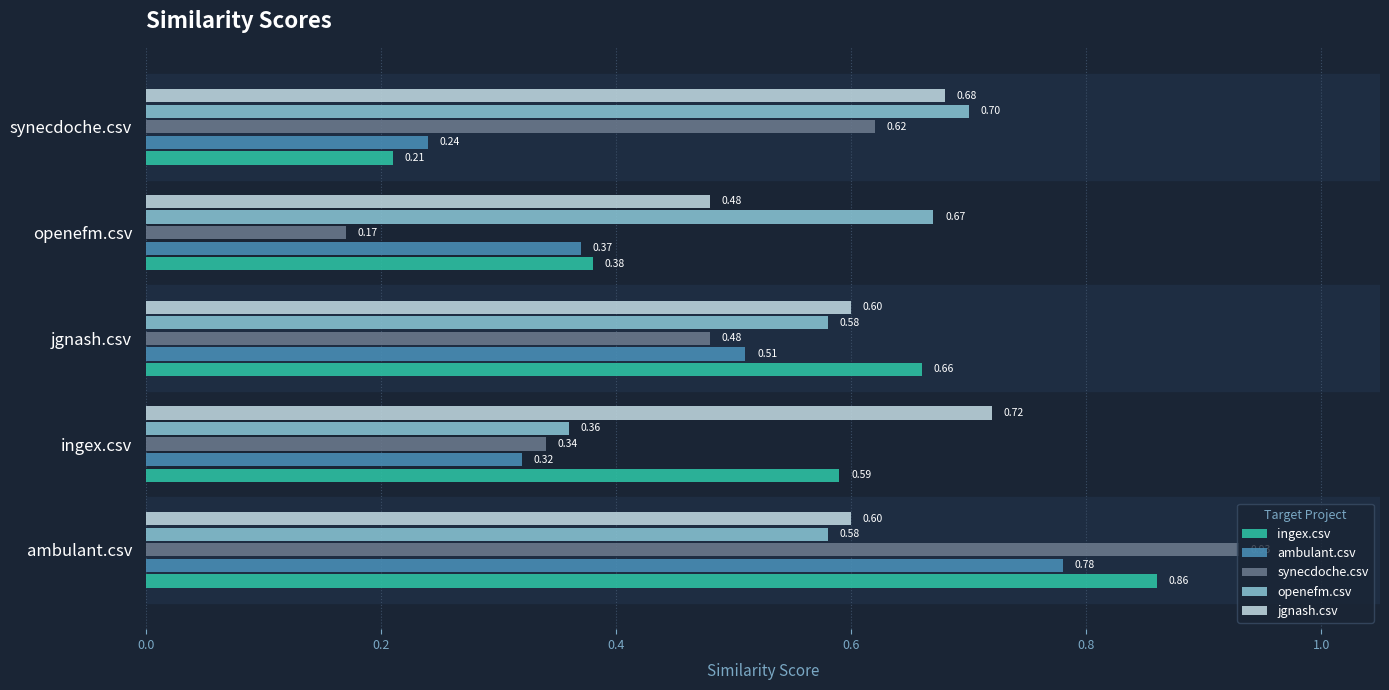

What is the sum of all jgnash.csv values?

3.1